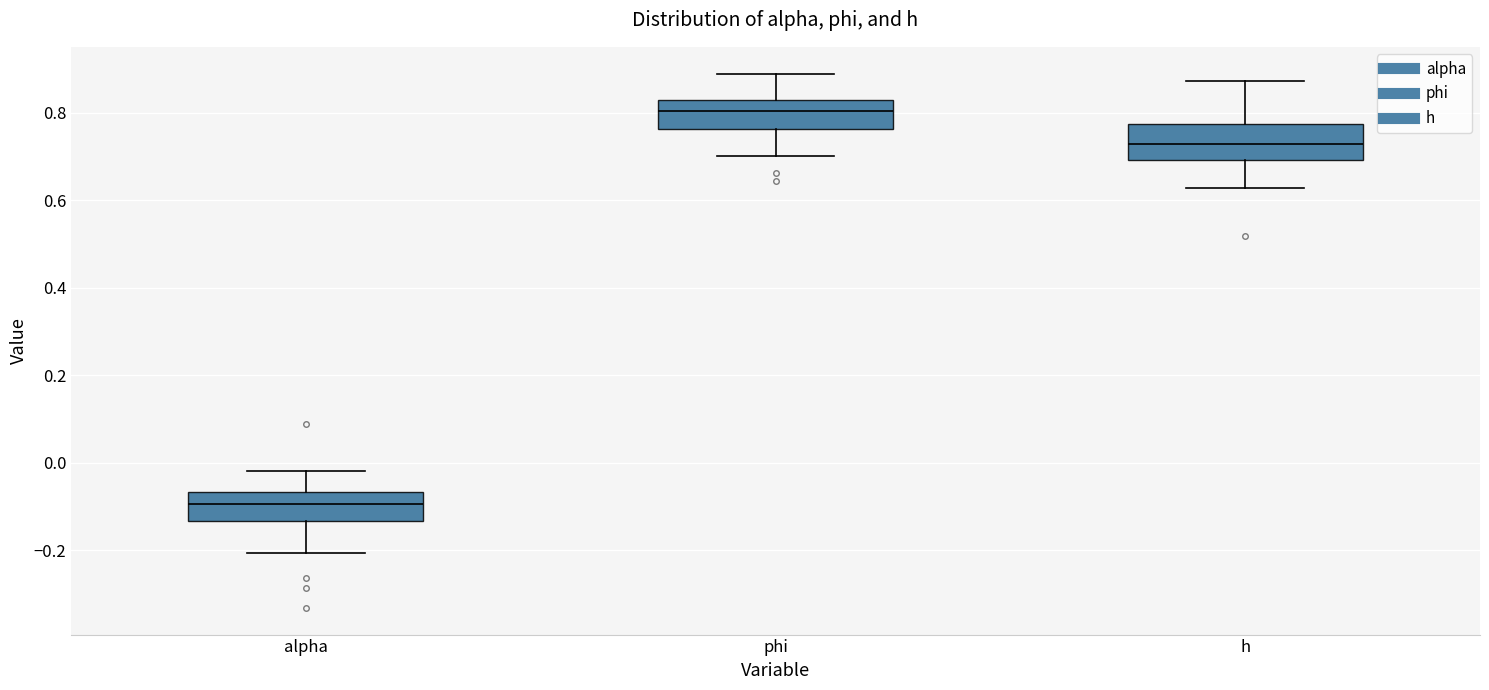

Which box's median line is the lowest?

alpha